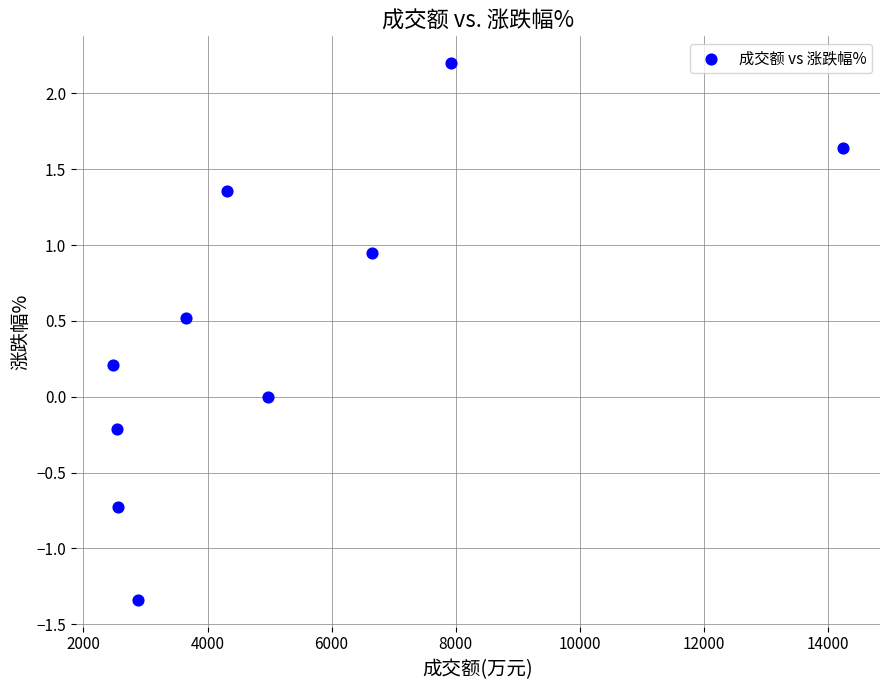

What is the range of Y values (max minus min)?

3.5